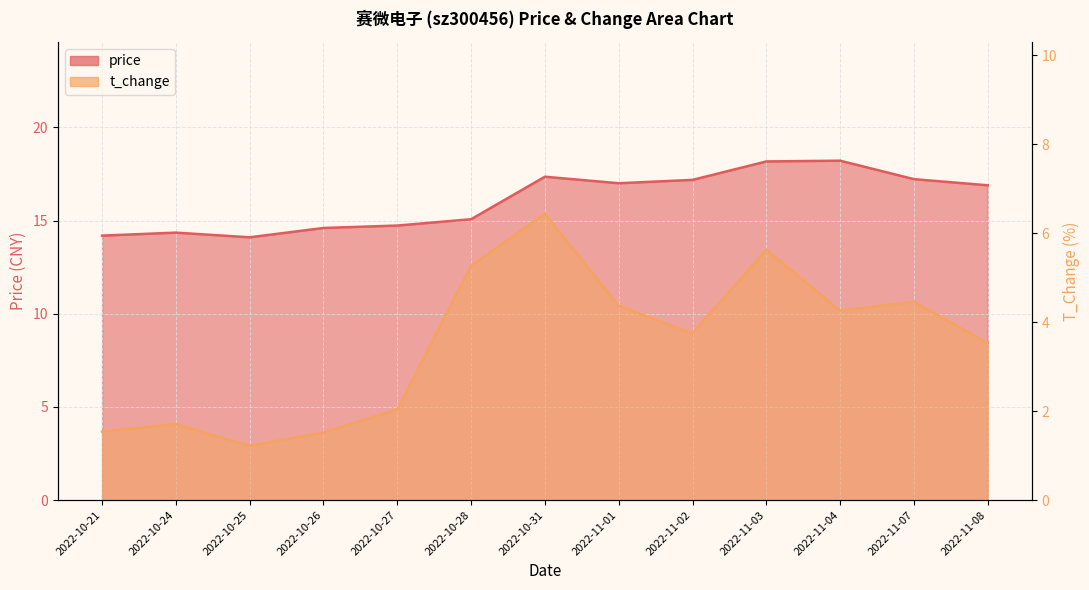

What position from the left is 2022-10-31?

7